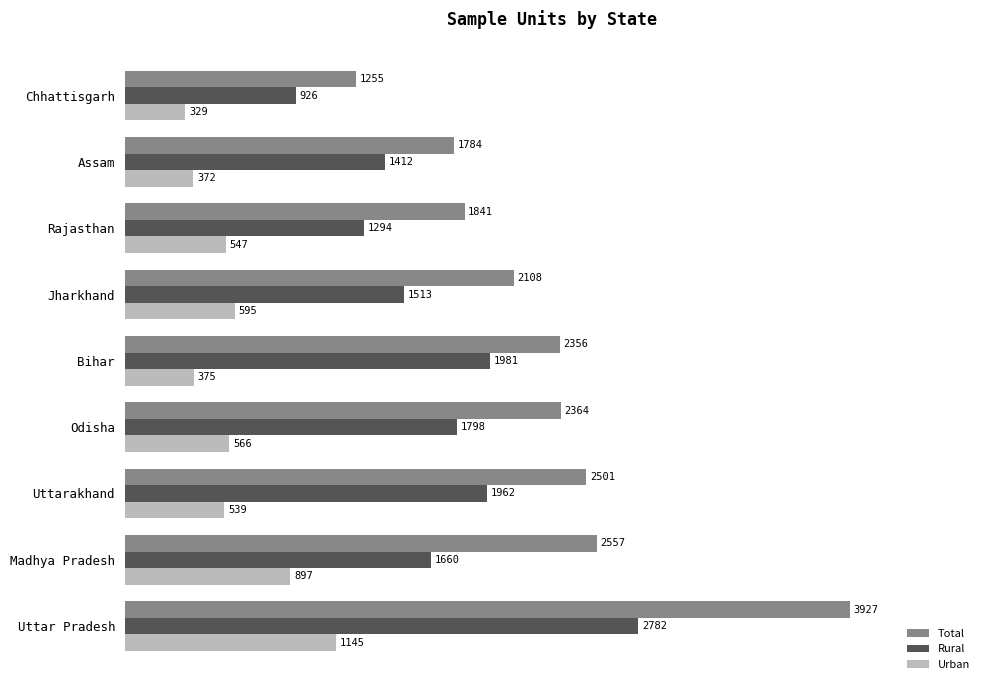

What are all the series names shown in the legend?

Total, Rural, Urban